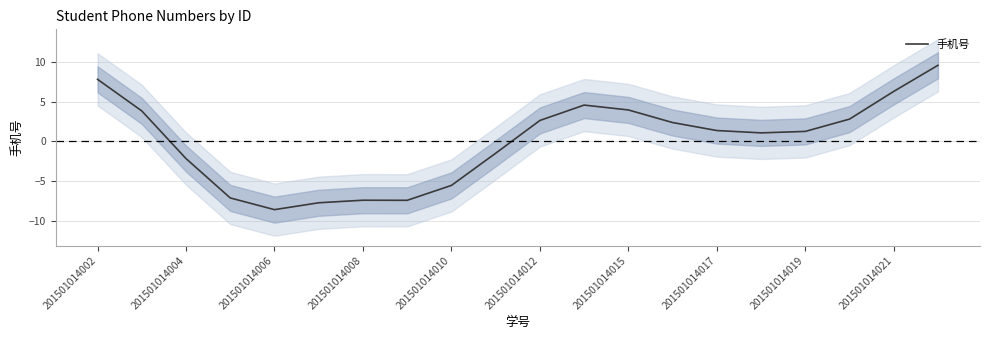

What is the highest value of the 手机号 series?

9.6